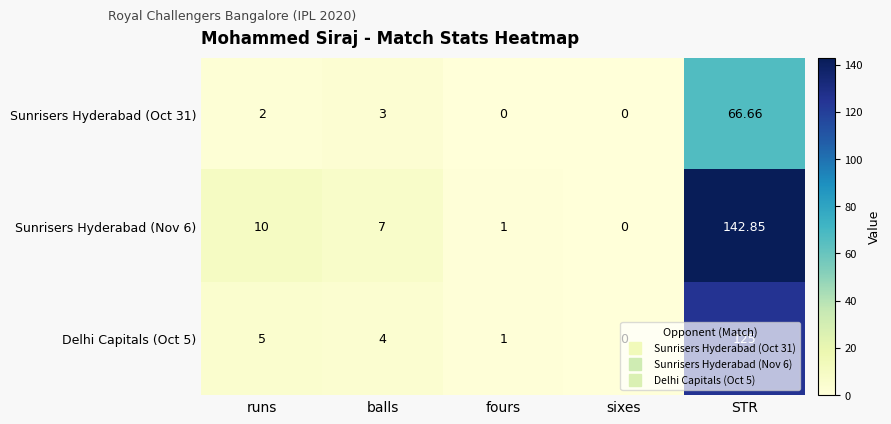

Where is Delhi Capitals (Oct 5) nearest to the value 62?

runs